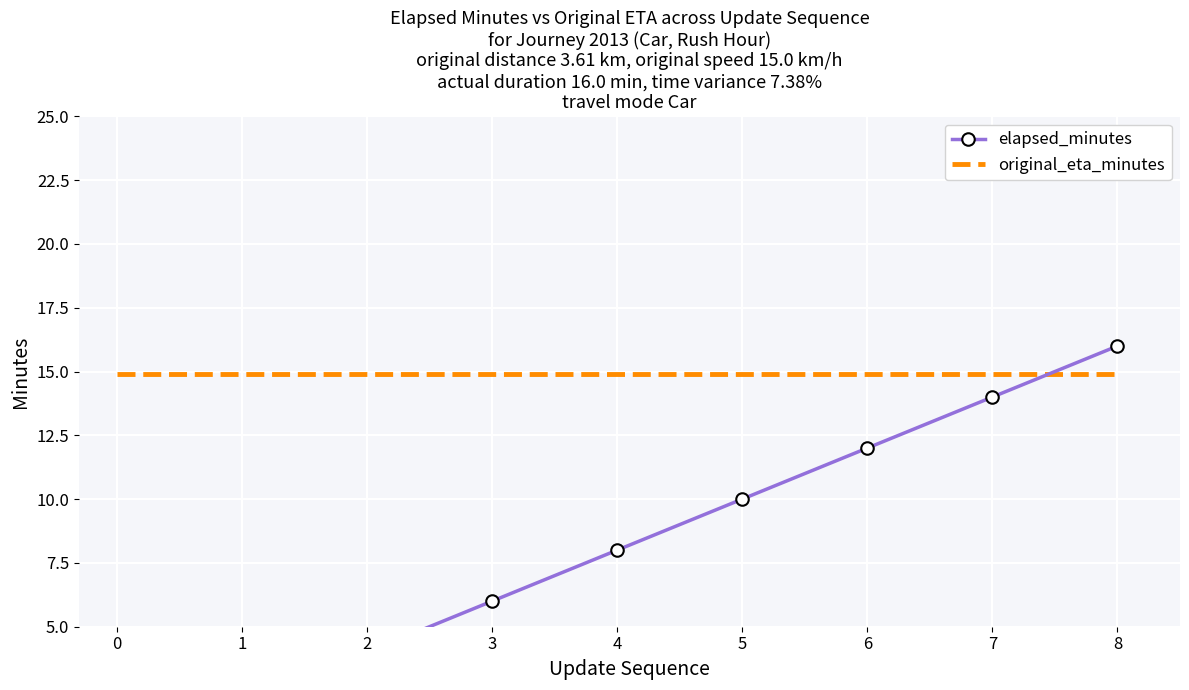

What is the difference between the highest and lowest values at 1?

12.9